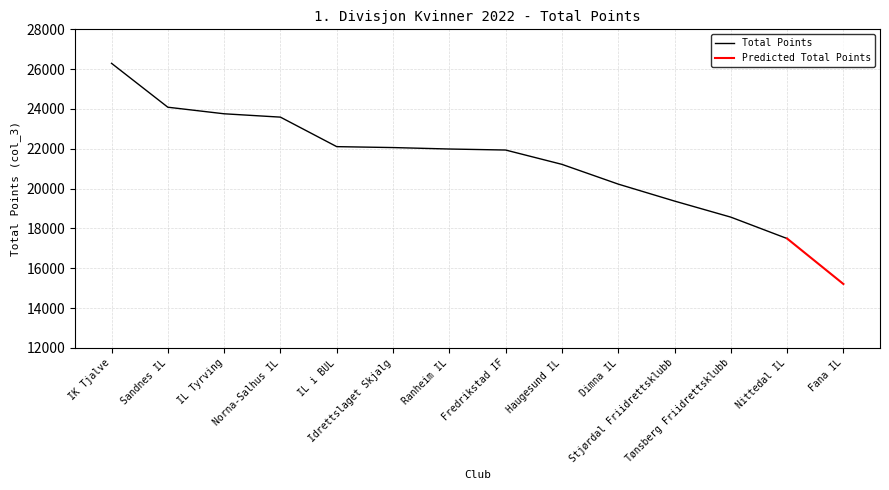

Read the value at IK Tjalve.

26293